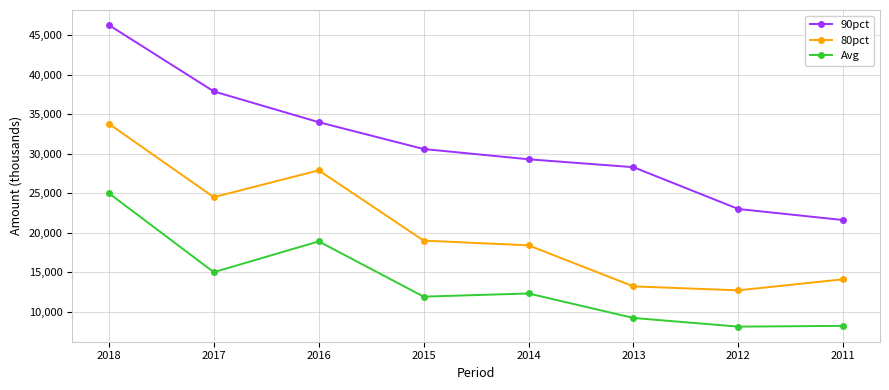

What is the value of the 90pct point at the 4th from the left?

30600